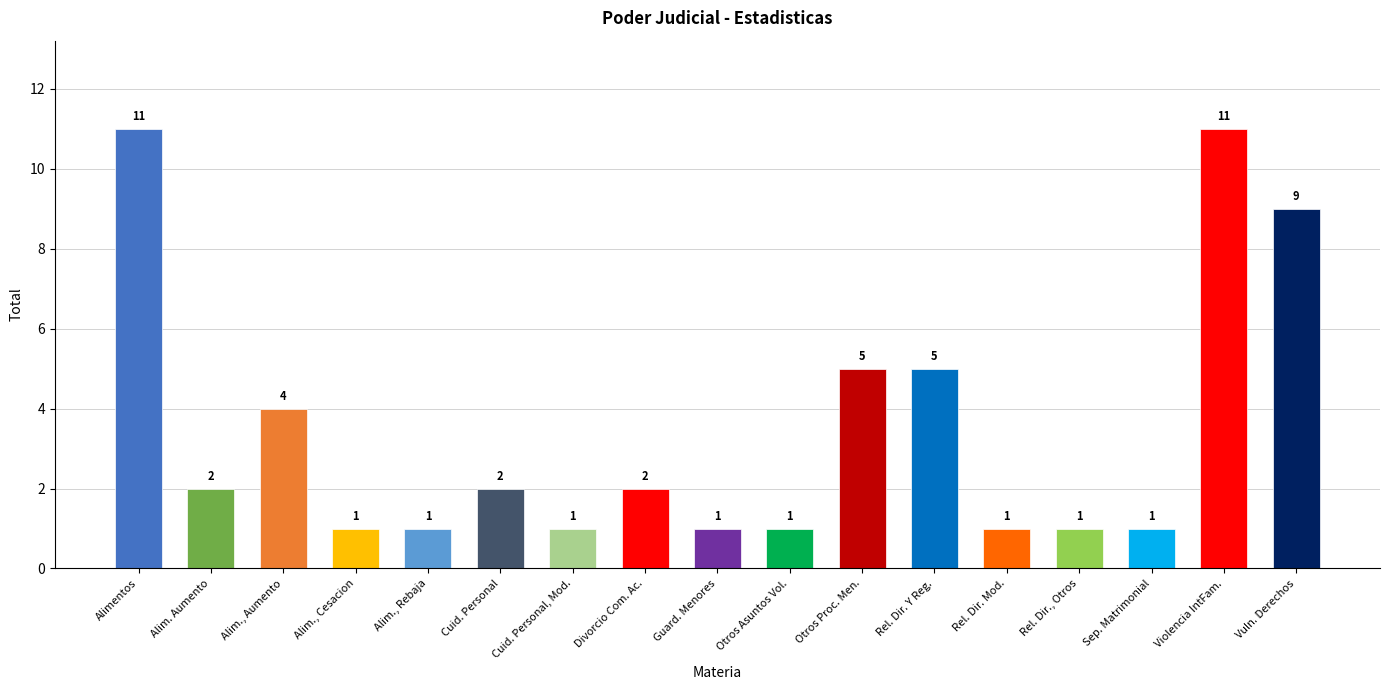

What is the difference between the maximum and minimum values?

10